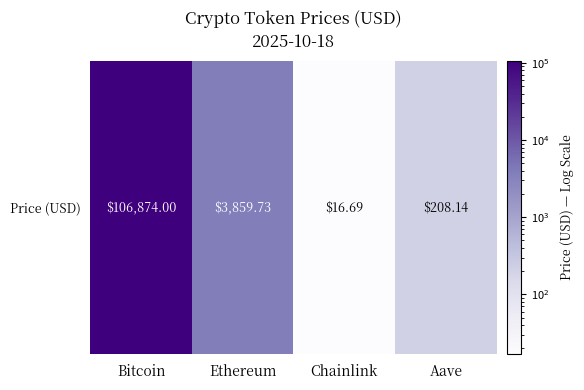

Reading left to right, extract all data points from this chart.

106874.0	3859.7	16.7	208.1